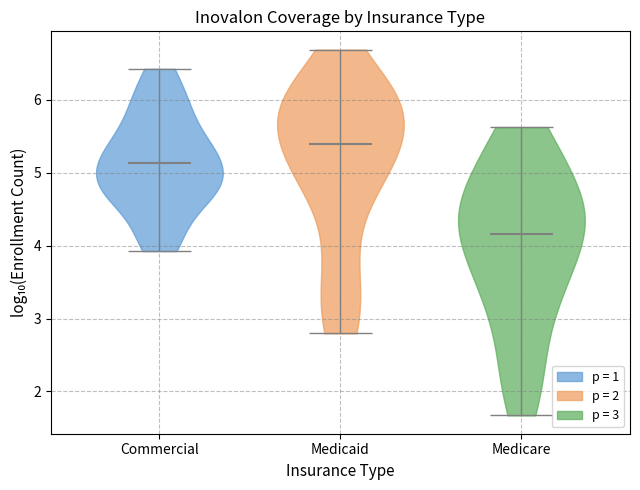

What is the highest point the violin for Medicaid reaches on the y-axis? The values are not printed on the chart, so give them approximately, as read against the axis.

6.7